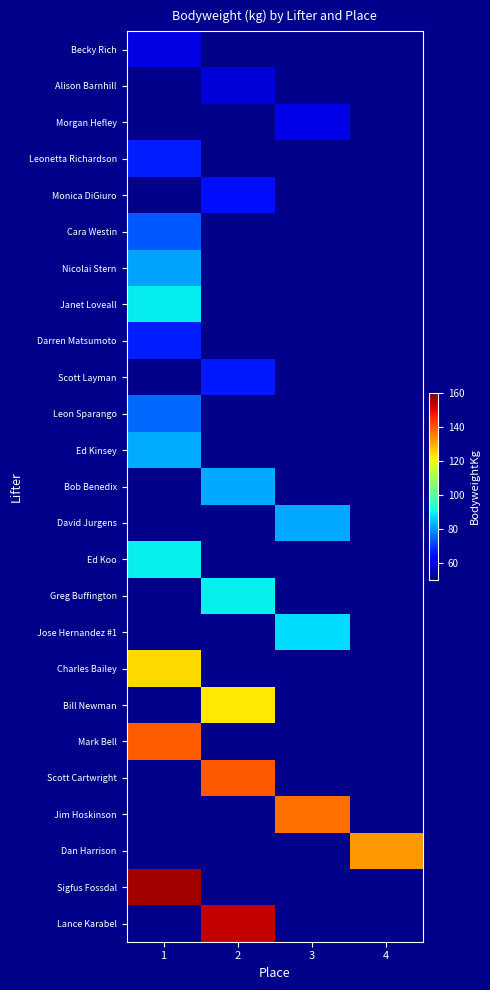

What is the maximum value for Charles Bailey?

124.5